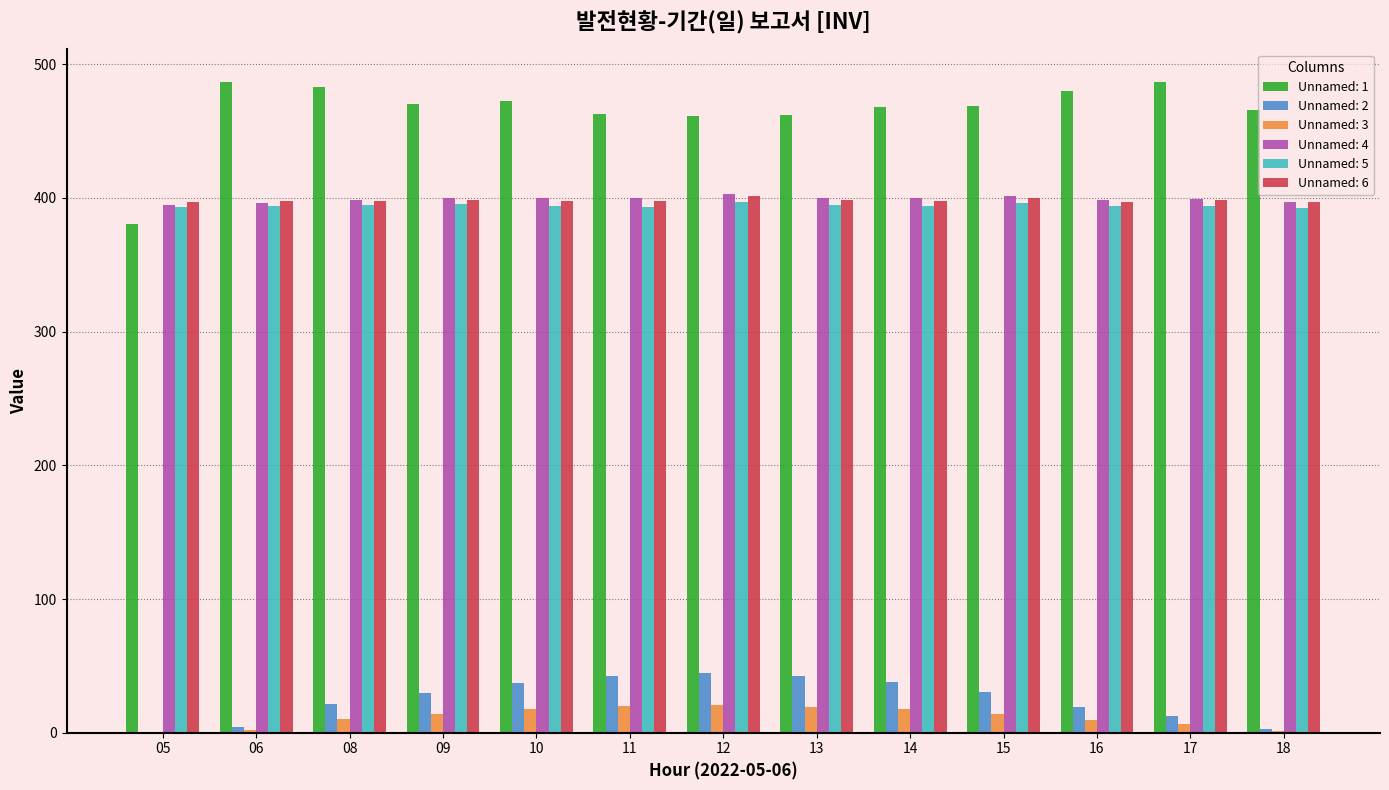

How many groups of bars are there?

13